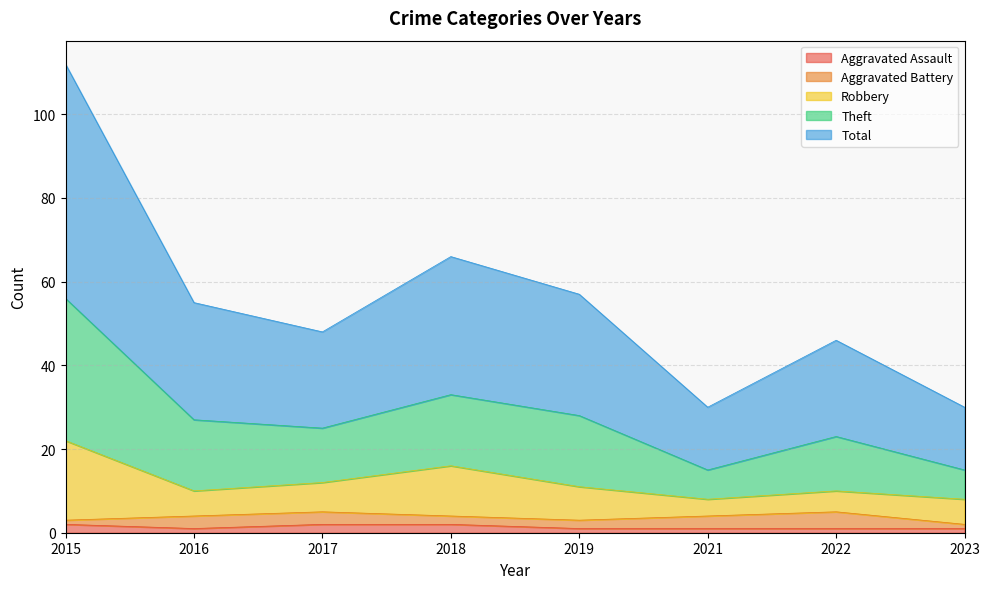

How many lines are shown in the chart?

5